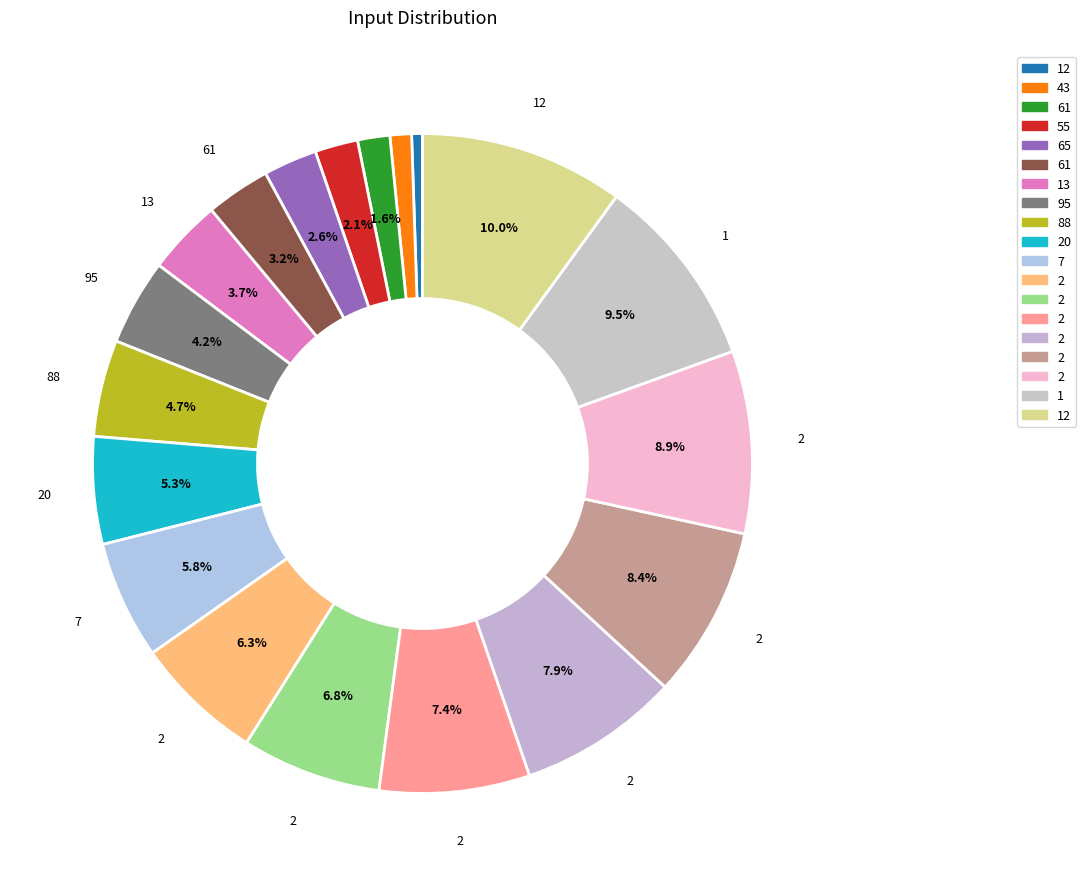

Count the number of slices in the pie.

19